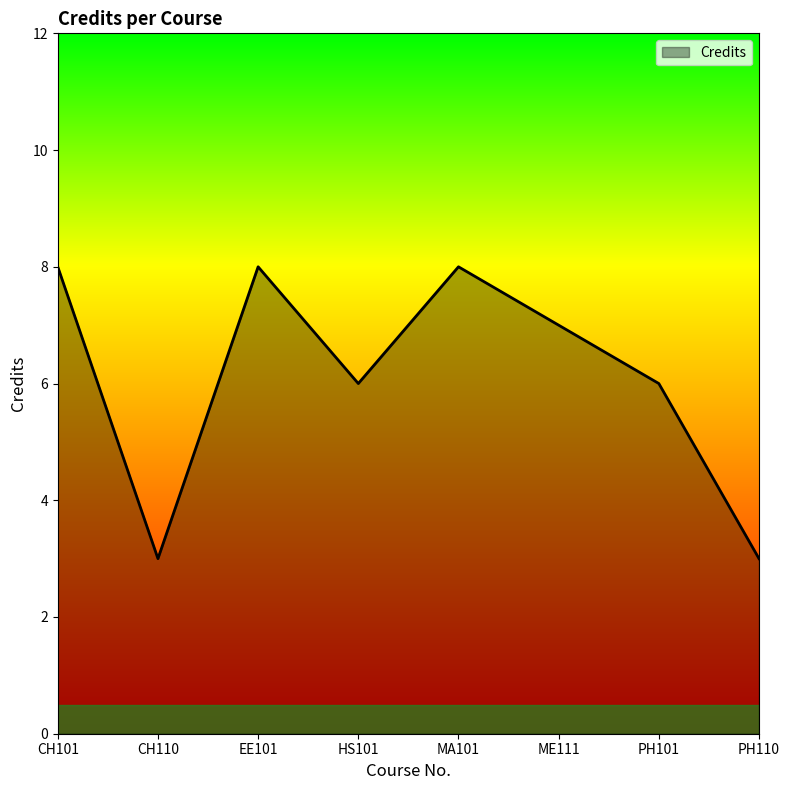

Count the number of categories in the chart.

8